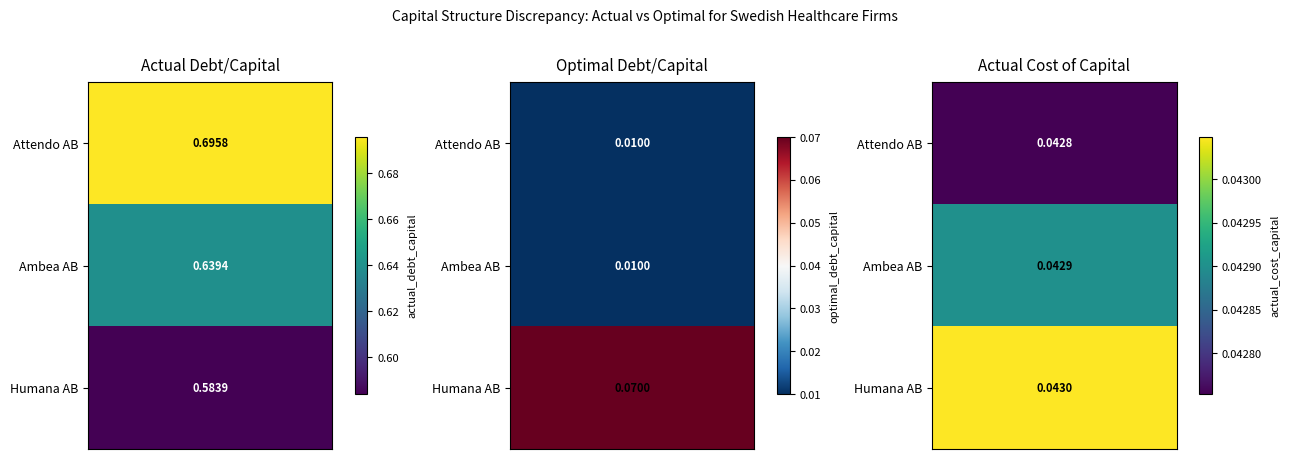

Where is actual_debt_capital nearest to the value 0?

2